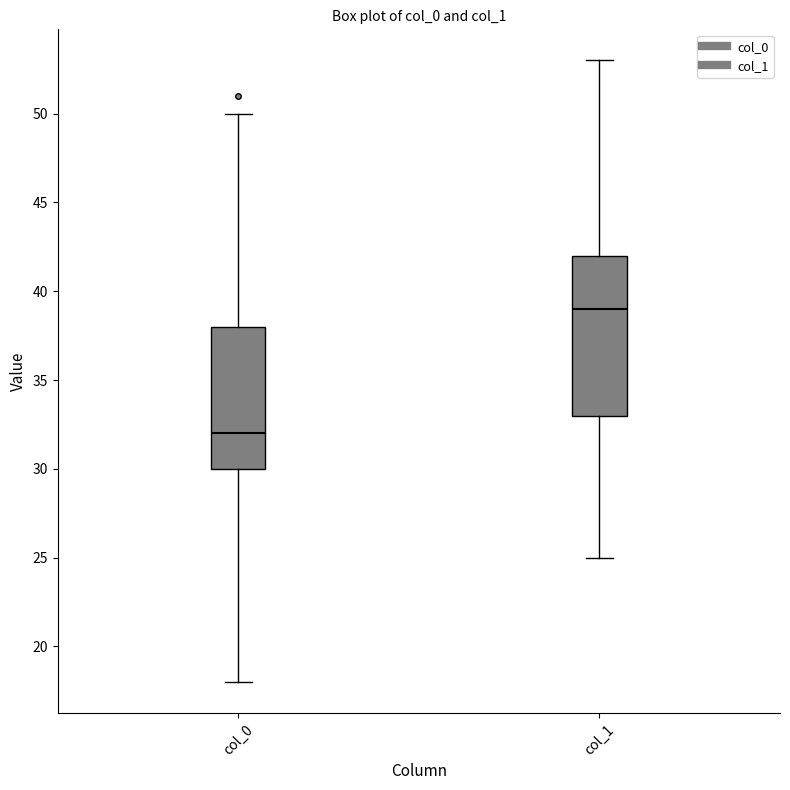

Reading left to right, read every box against the y-axis: the position of its median line, the range the box covers, and the ends of its whiskers. The values are not printed on the chart, so give them approximately, as read against the axis.

col_0: median 32, box 30 to 38, whiskers 18 to 50
col_1: median 39, box 33 to 42, whiskers 25 to 53